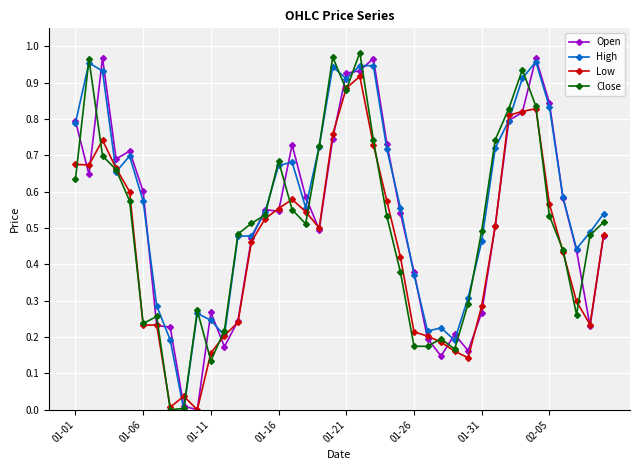

List the series in order of their peak value, highest first.

Close, Open, High, Low